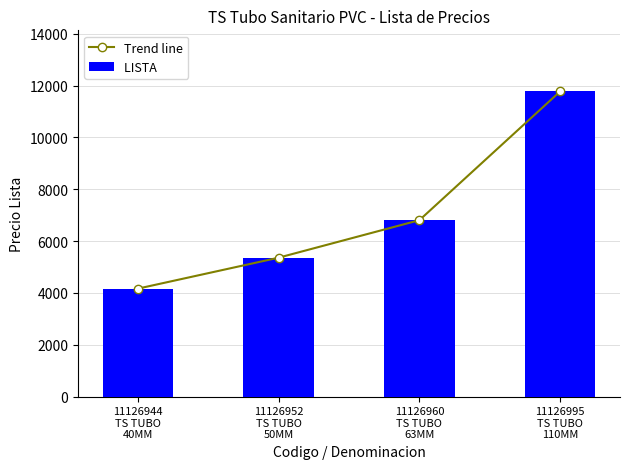

What position from the right is 11126944
TS TUBO
40MM?

4